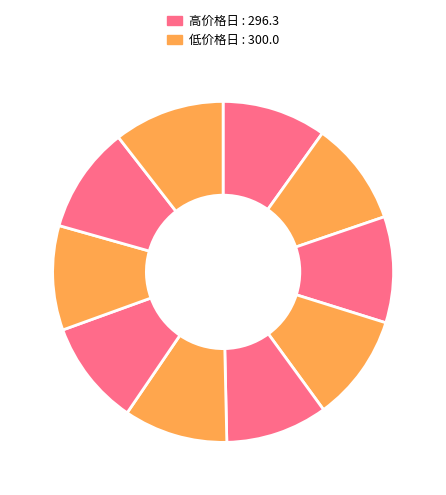

How many slices are in this pie chart?

10